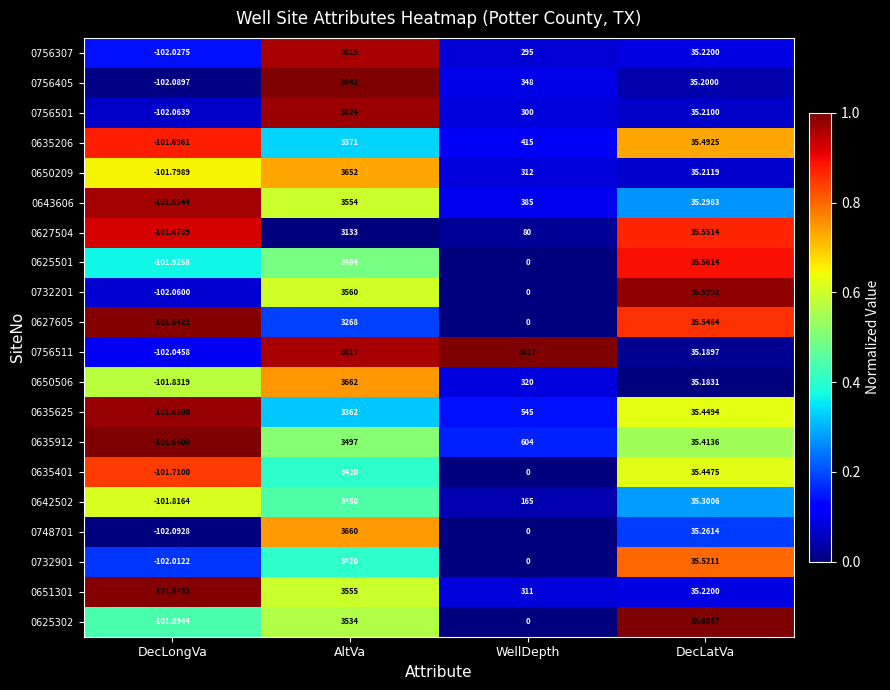

How many values in the 0625501 series are below 35?

2